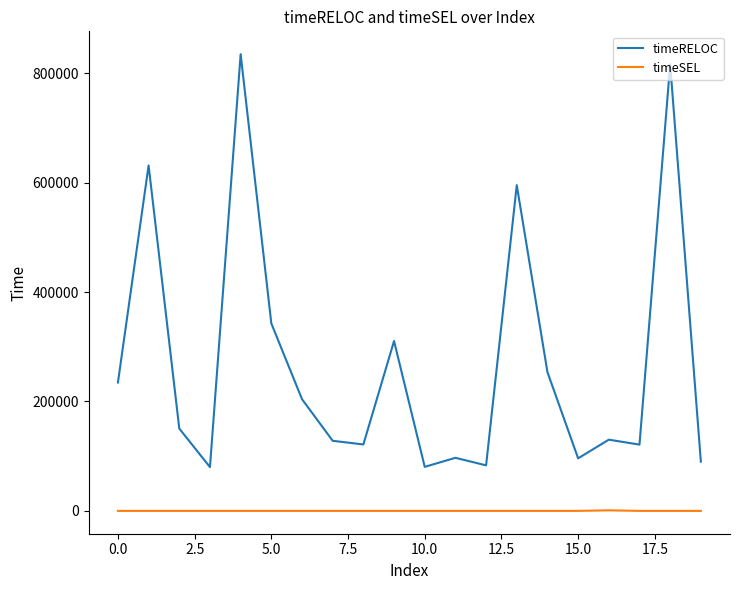

Which series has the widest spread of values?

timeRELOC